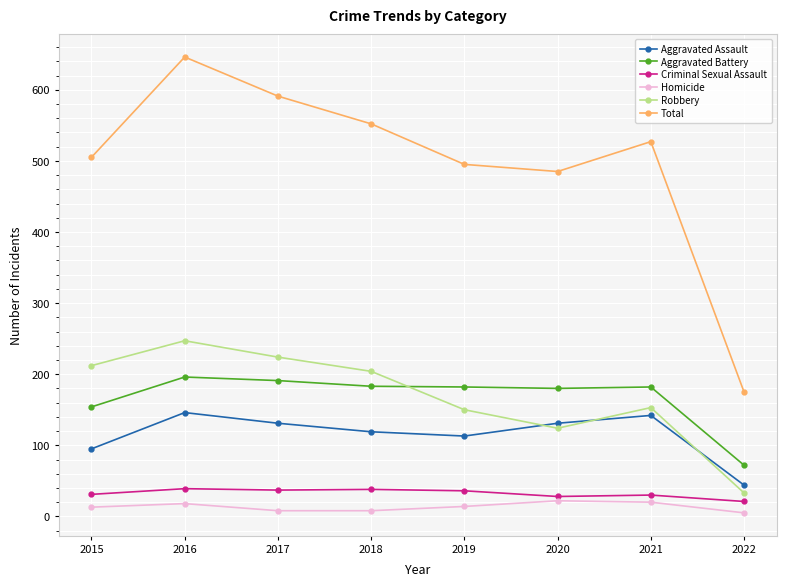

Which category has the highest value across all series?

2016